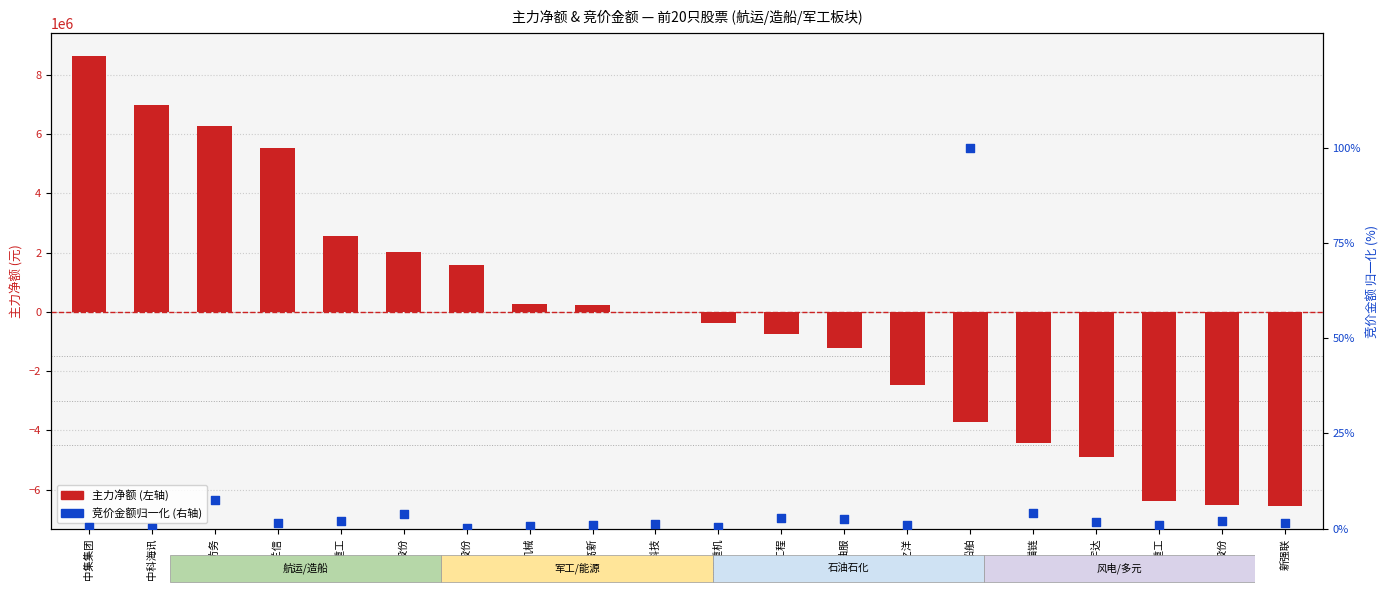

At how many categories does at least one series exceed -4732453?

20